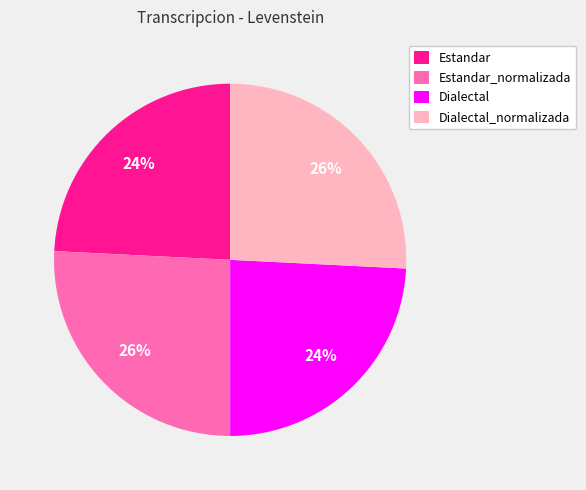

Approximately how many times larger is the value at Estandar_normalizada compared to Estandar?

1.1